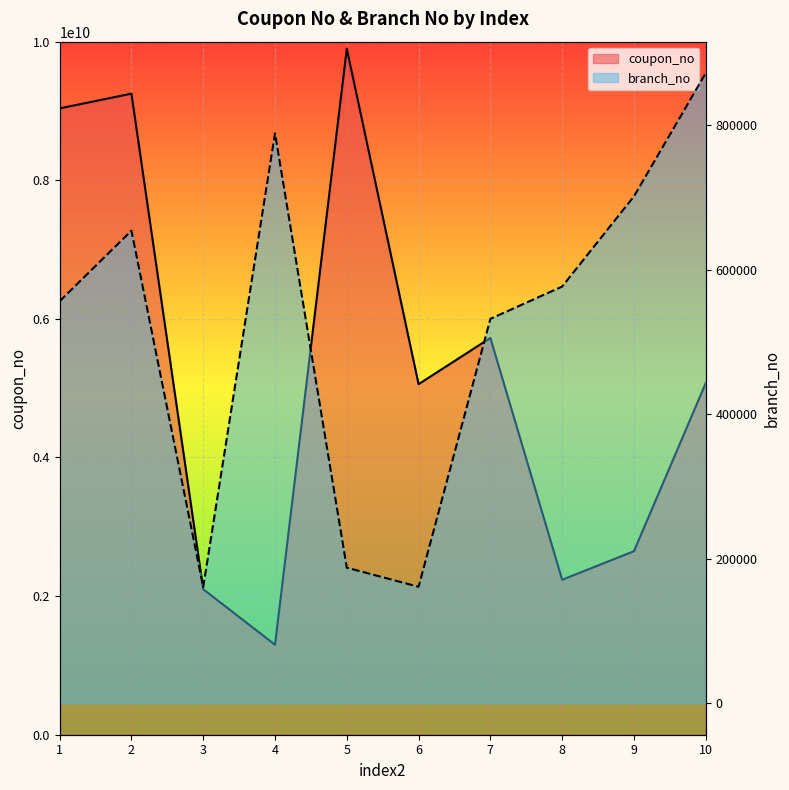

Where is the first local minimum for branch_no?

3